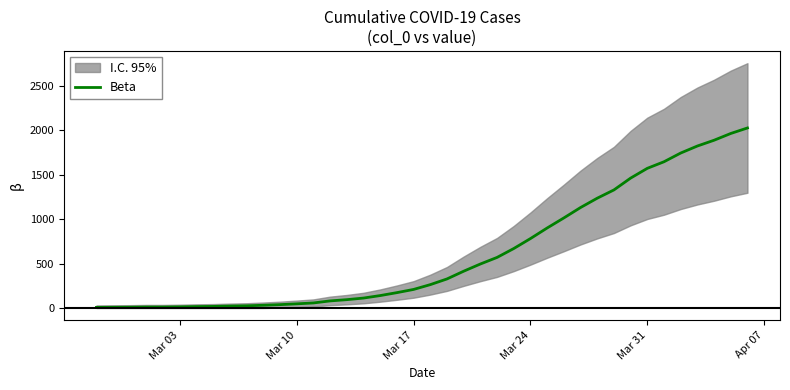

How many values exceed 263?

19